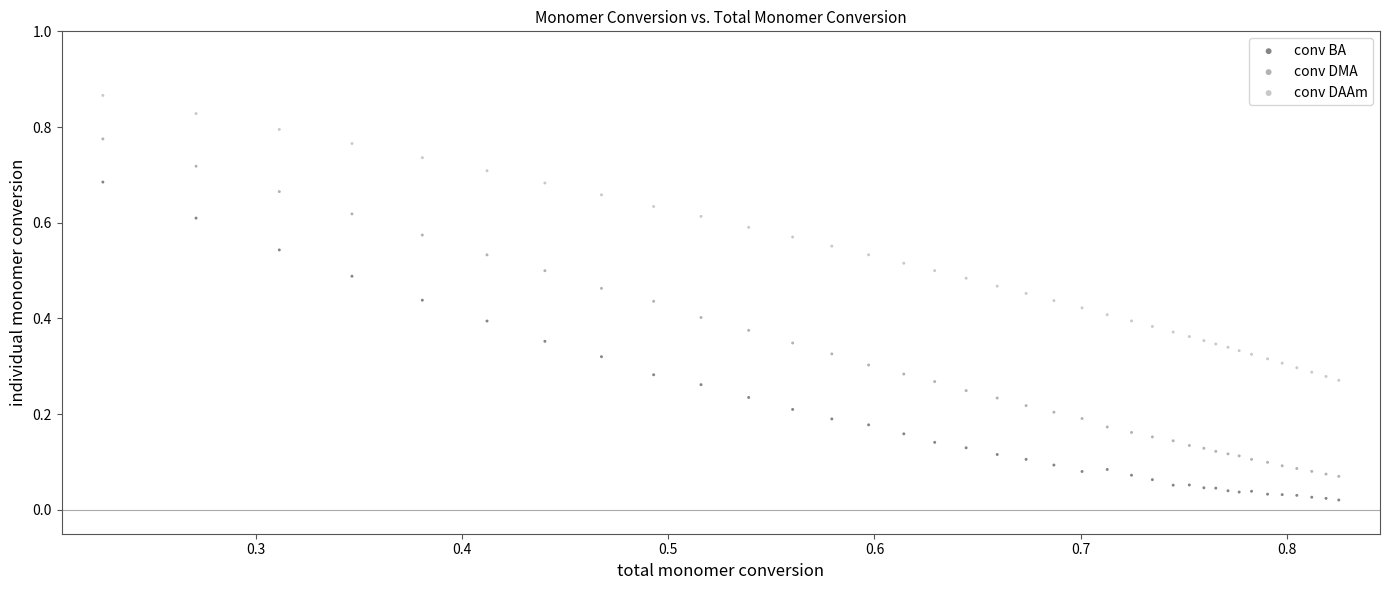

Which series reaches the minimum Y coordinate?

conv BA